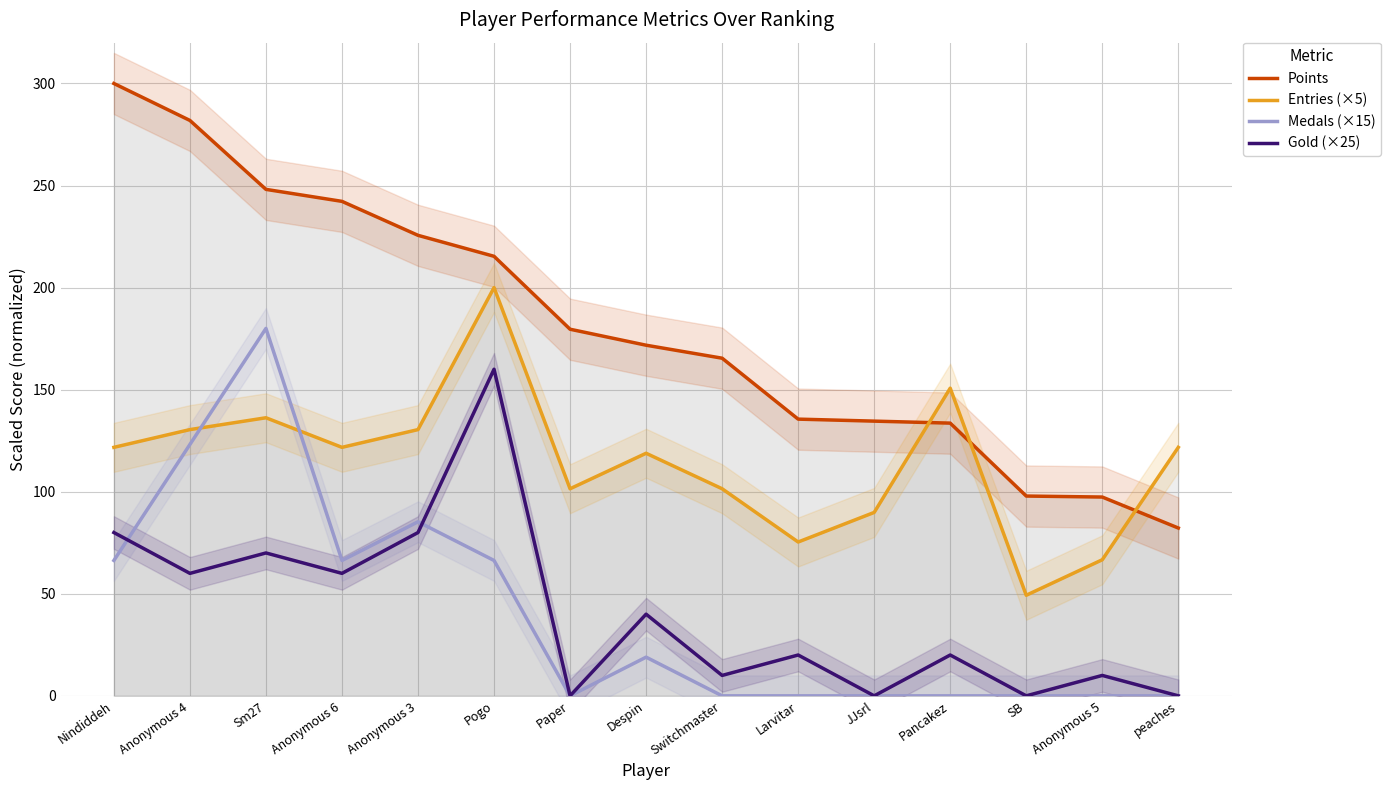

Is the value of Entries (×5) at Anonymous 4 greater than the value of Points at Anonymous 5?

Yes